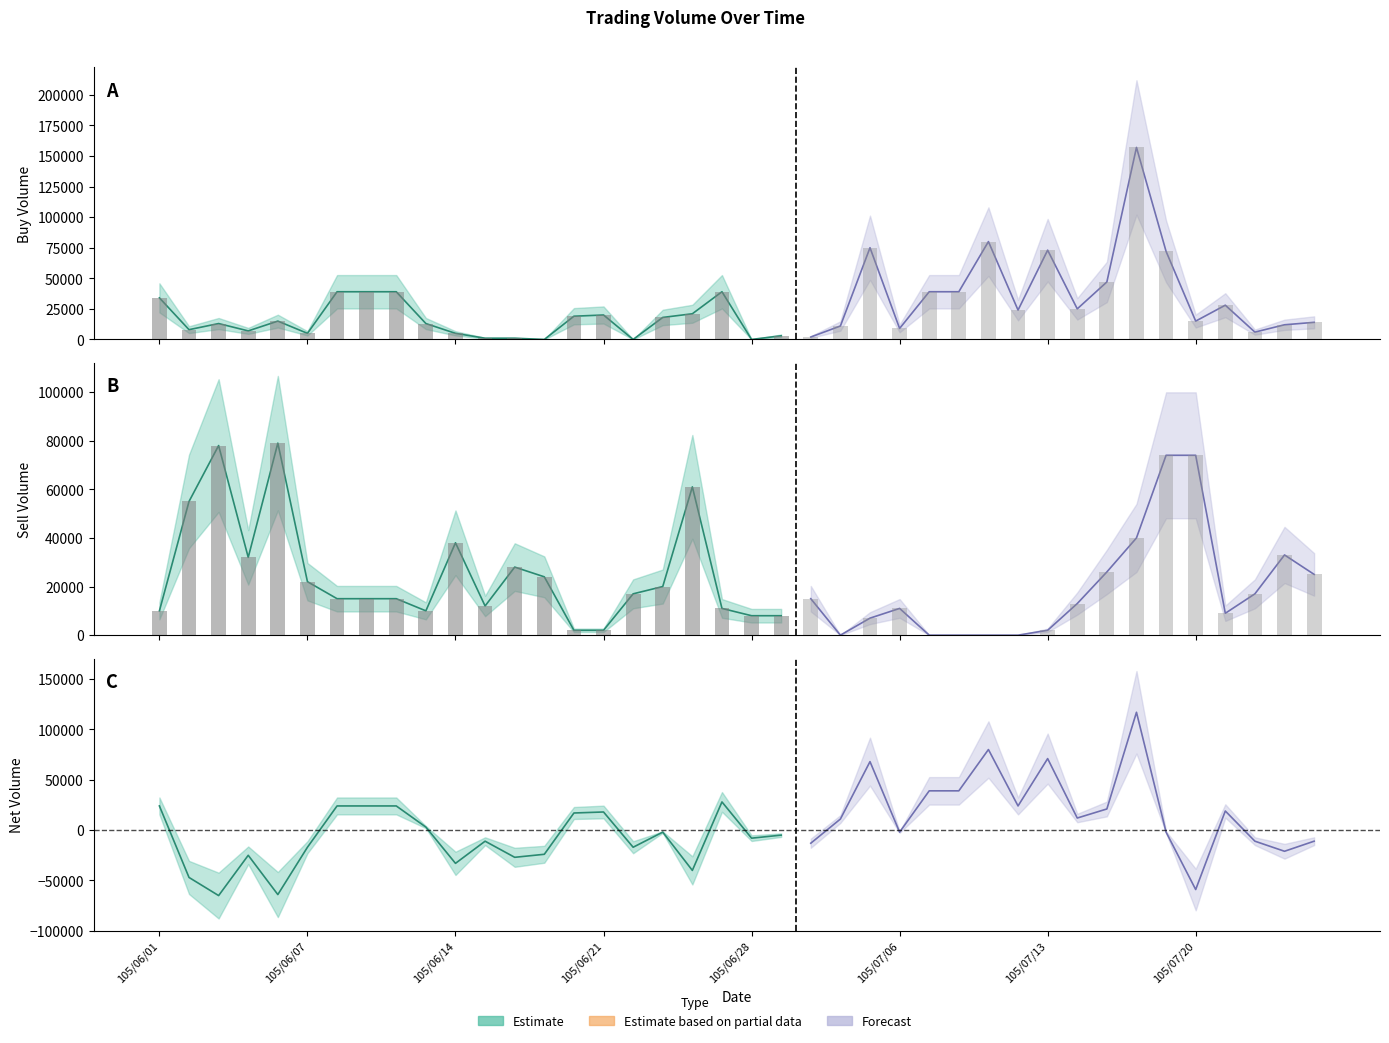

At which category does the chart reach its peak across all series?

105/07/18